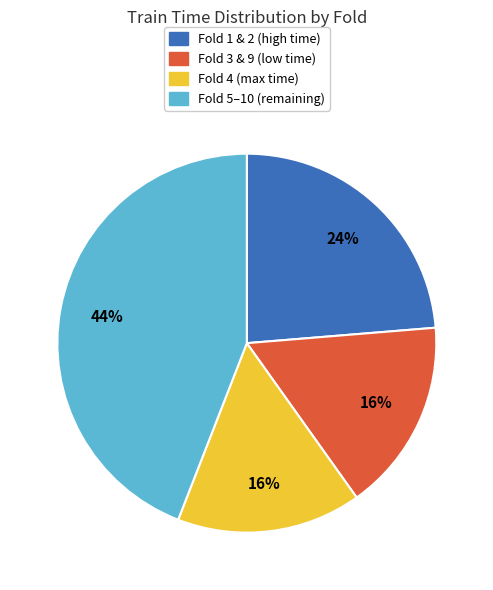

To the nearest percent, what is the difference between the largest and smallest slice percentages?

28%